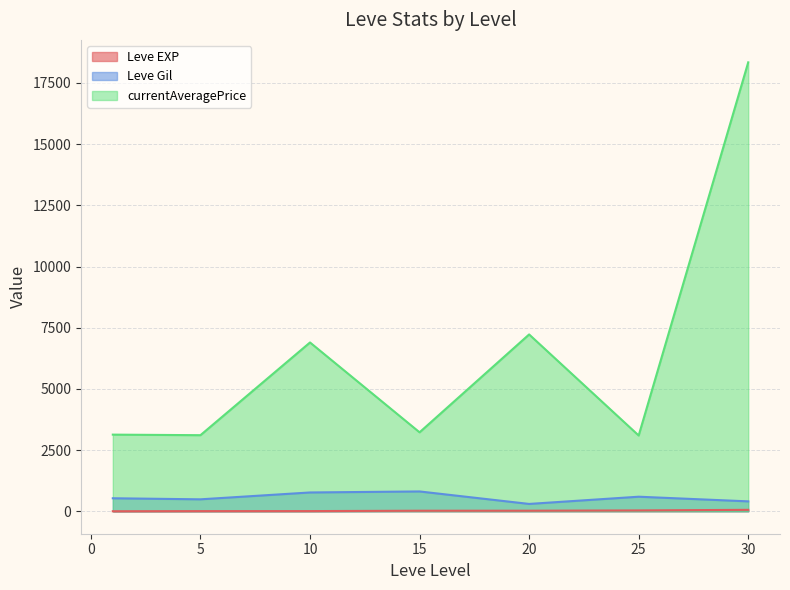

Which series has the largest range (max minus min)?

currentAveragePrice